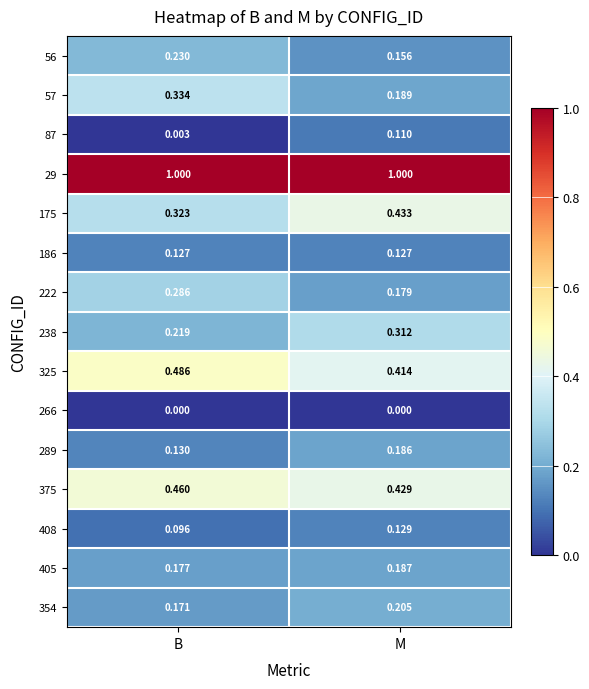

How many series are shown in this chart?

15